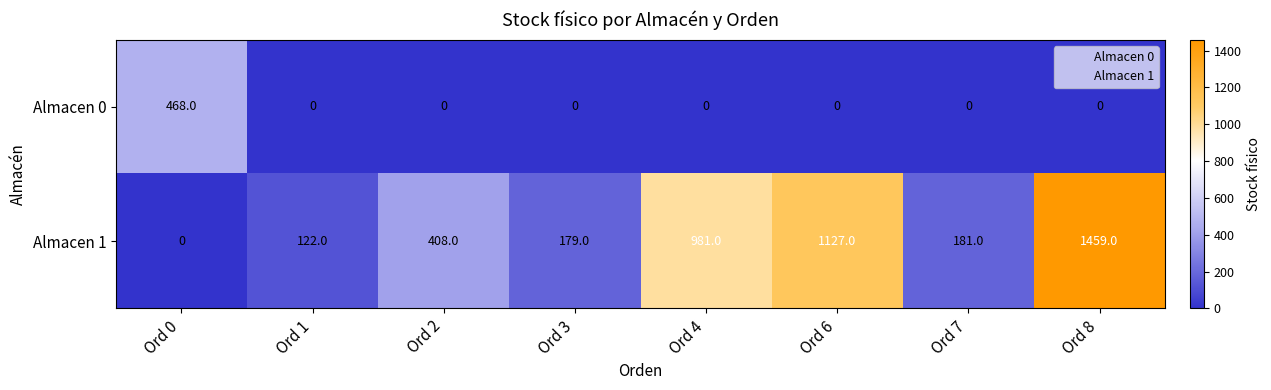

Is it true that Almacen 0 equals 166 at Ord 4?

False